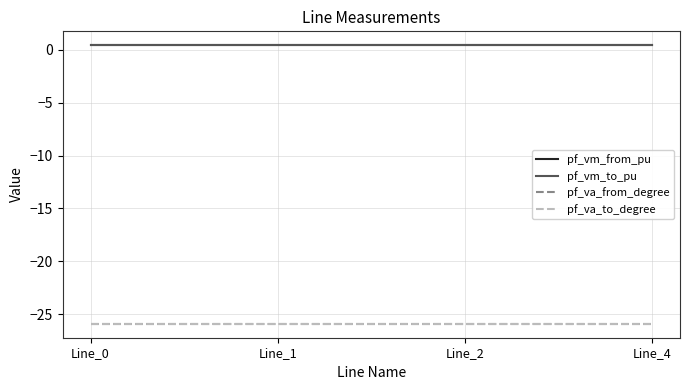

Does the chart have visible grid lines?

Yes